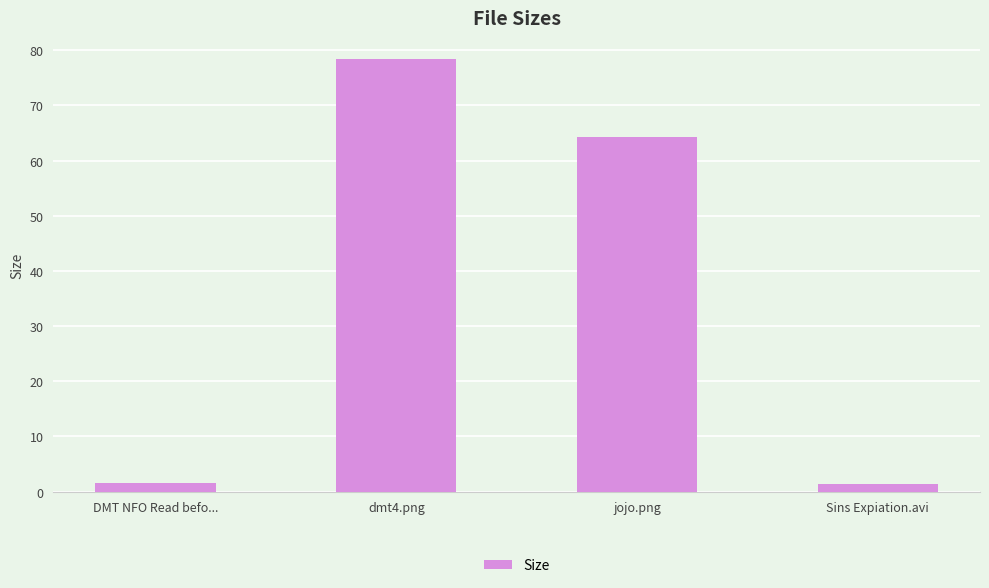

Is it true that the value at jojo.png is 64.3?

True